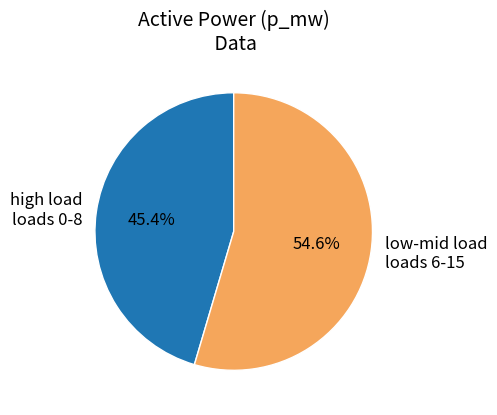

Count the number of slices in the pie.

2